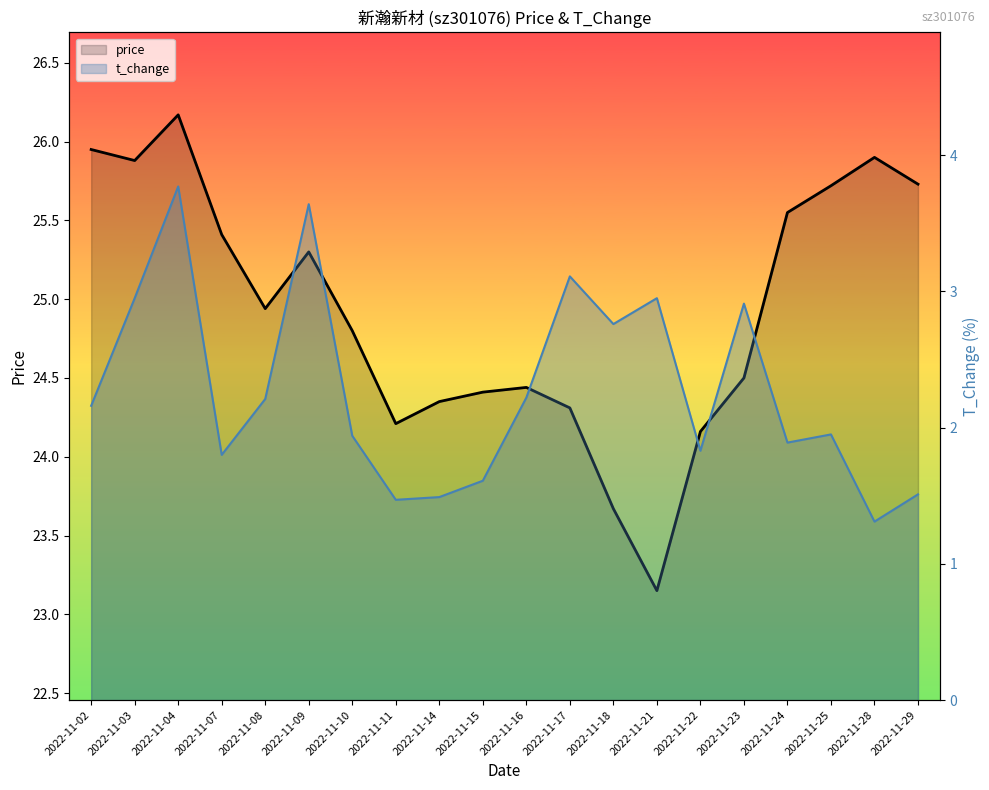

What is the average value of the t_change series?

2.3